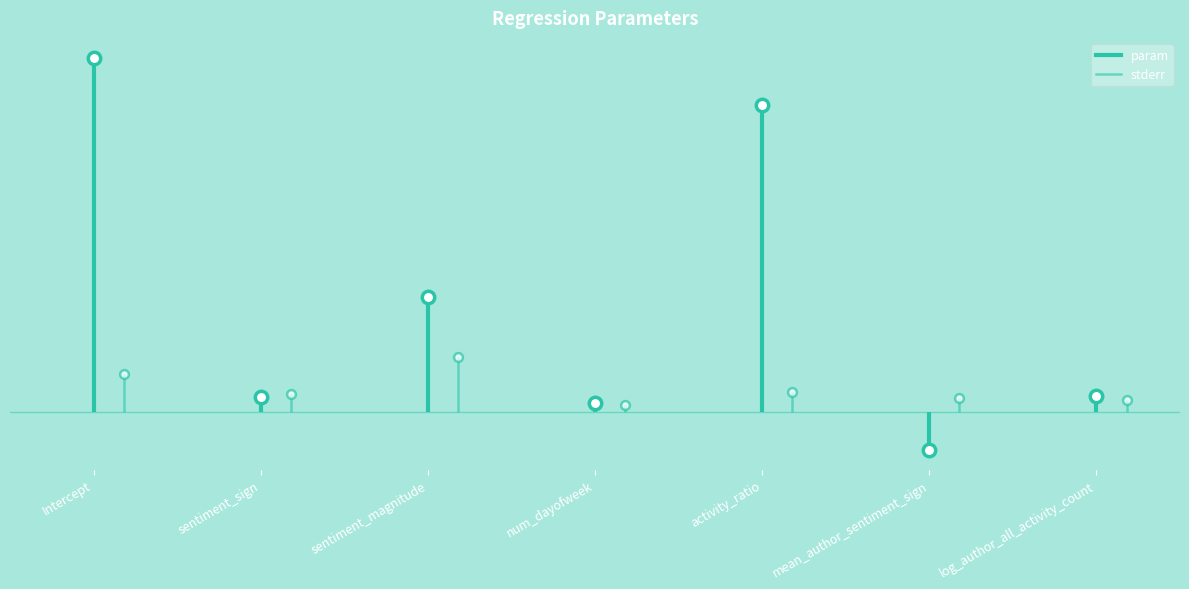

What are all the series names shown in the legend?

param, stderr